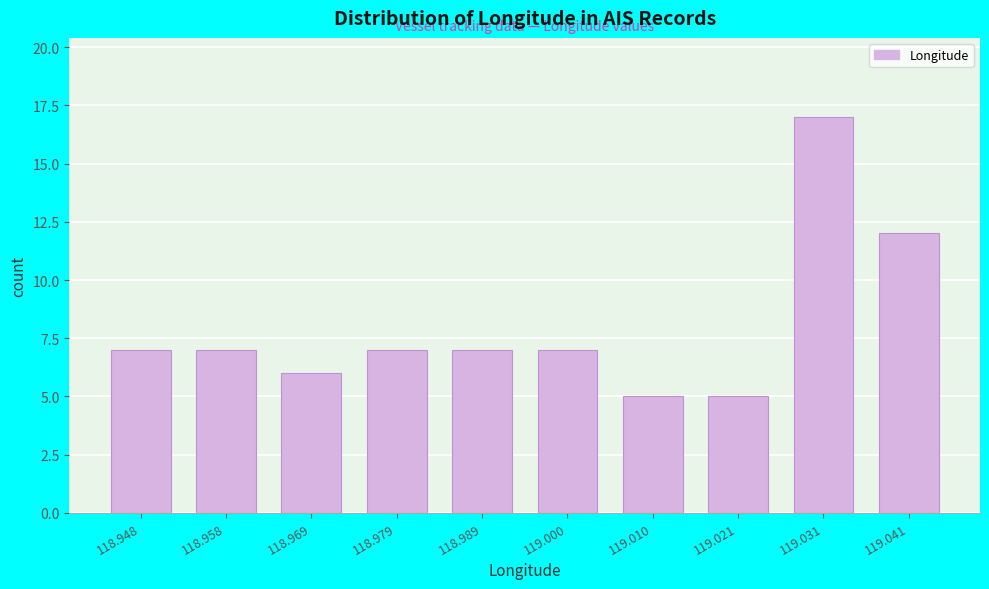

Reading left to right, list all the values displayed in this chart.

7	7	6	7	7	7	5	5	17	12